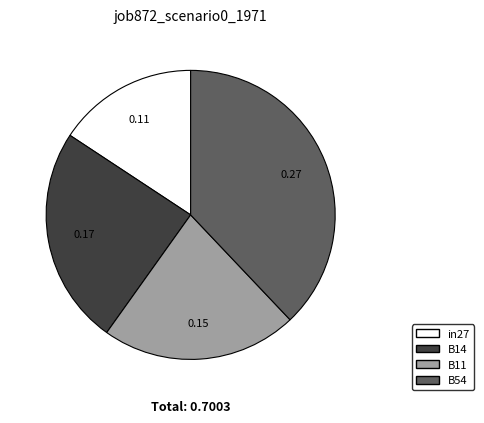

Is there any slice that represents more than half of the pie?

No